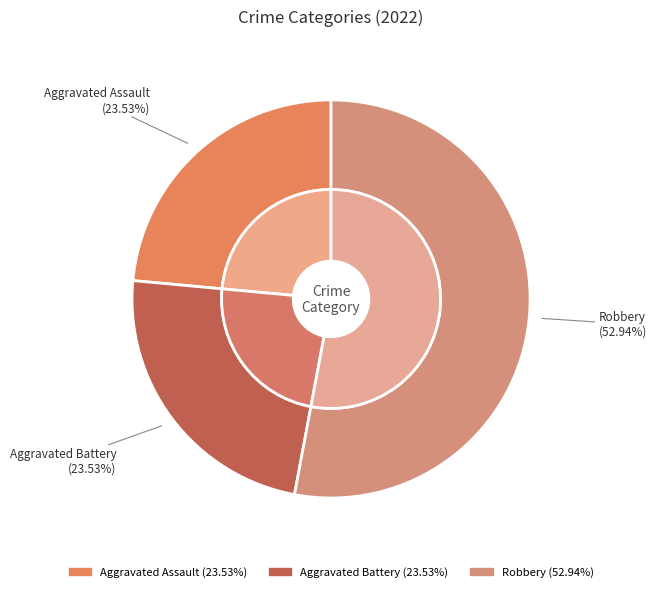

Is it true that Criminal Sexual Assault is 0% of the pie?

True